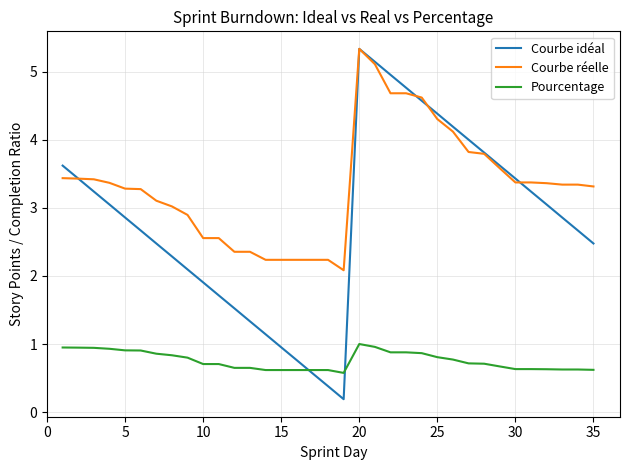

Which series has the largest total across all categories?

Courbe réelle